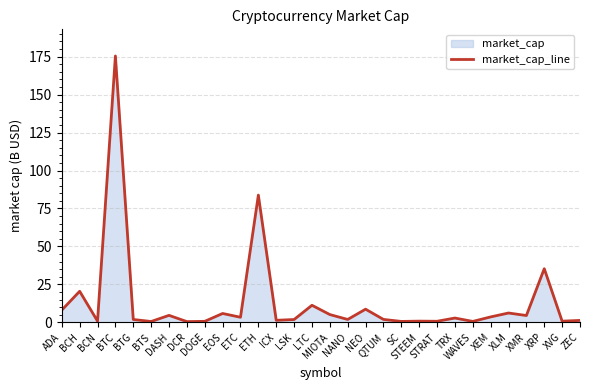

What is the label of the 5th point from the right?

XLM